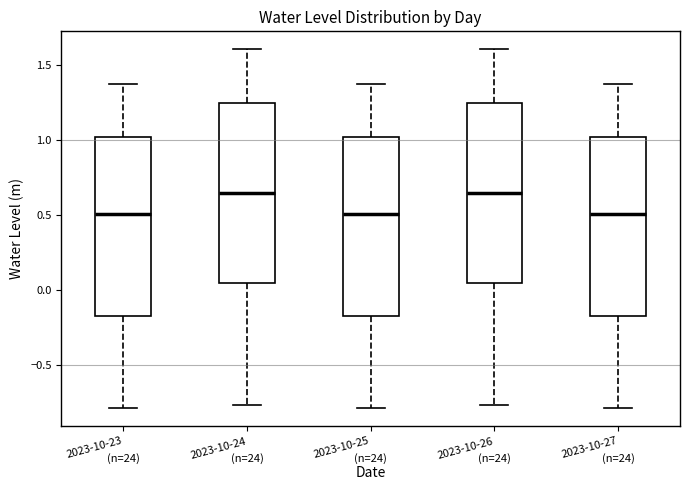

Where does the lower whisker of the box for 2023-10-26 end on the y-axis? The values are not printed on the chart, so give them approximately, as read against the axis.

-0.75